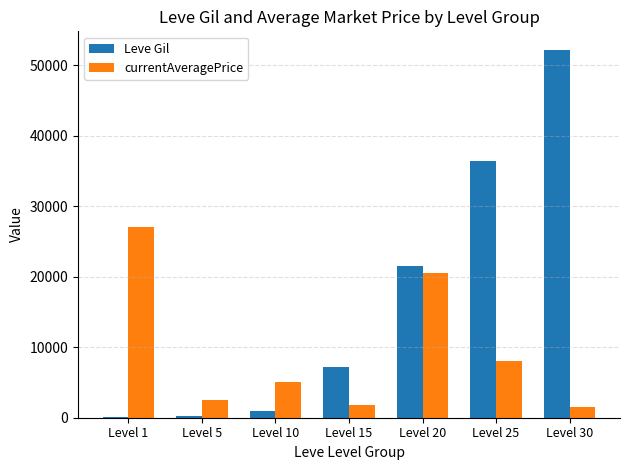

Which series has the largest total across all categories?

Leve Gil